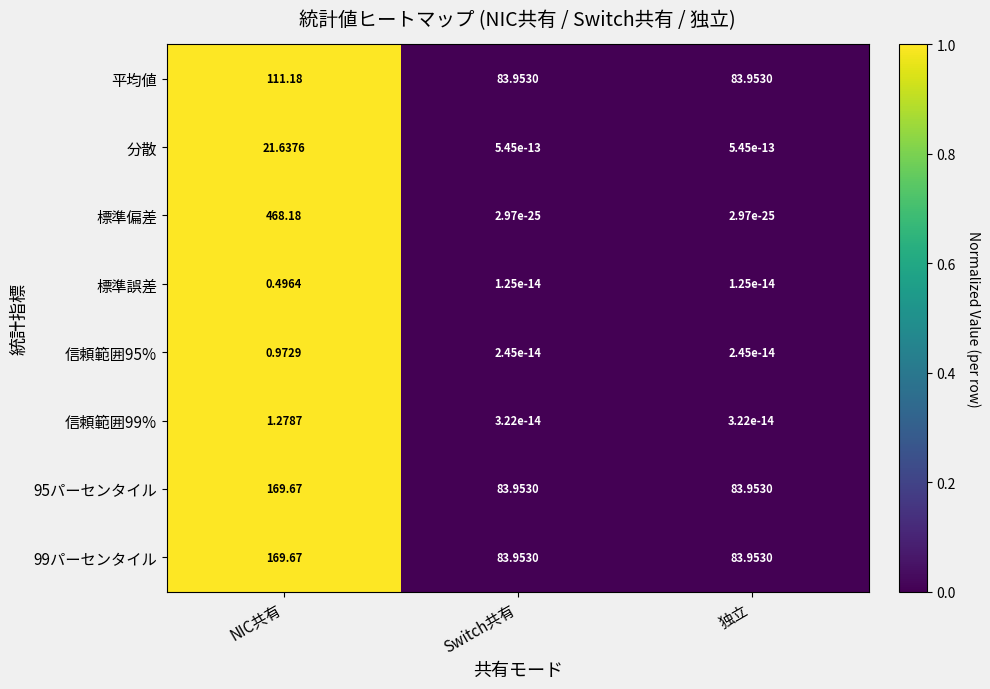

Count the number of data series in this chart.

8